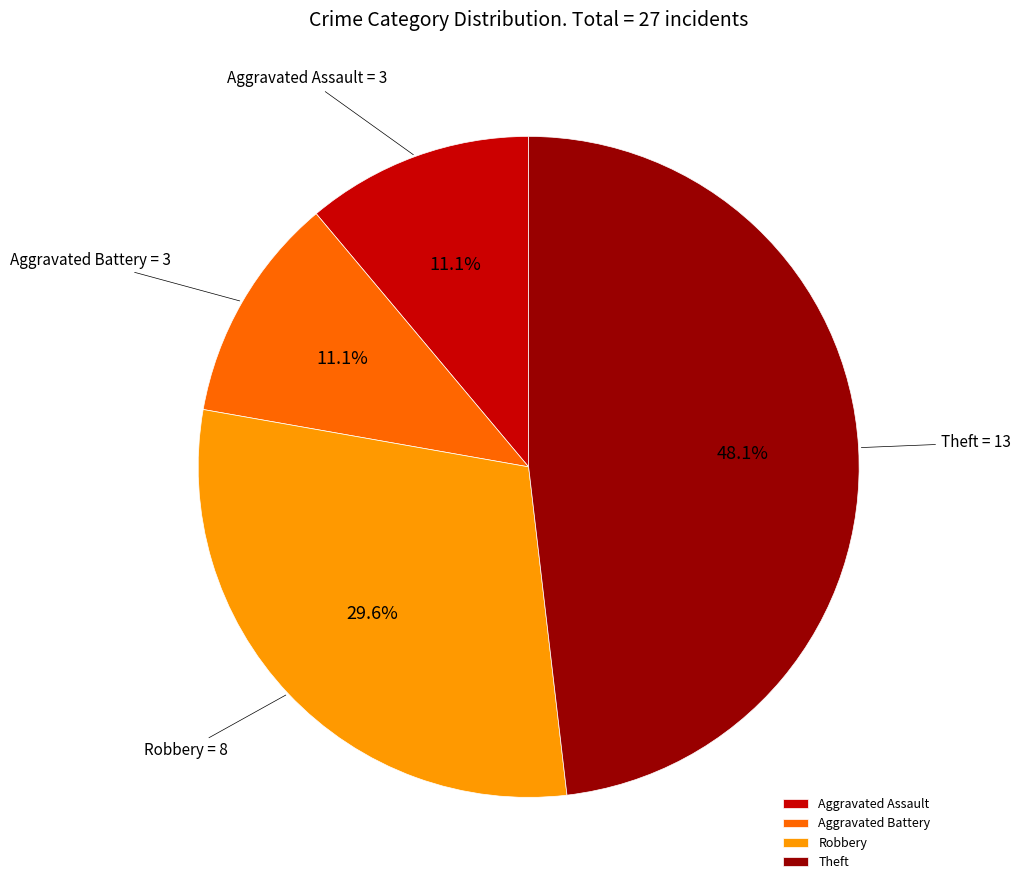

What is the total percentage of Aggravated Battery and Robbery?

40.7%